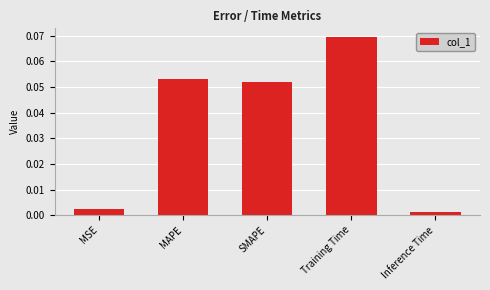

What position from the right is SMAPE?

3